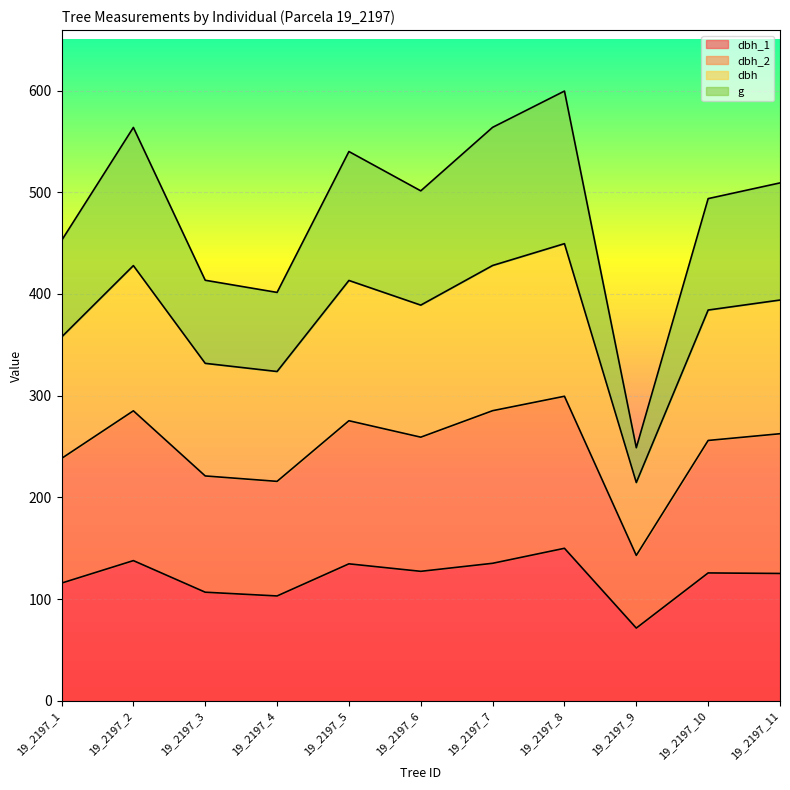

What is the total value across all series at 19_2197_5?

540.0